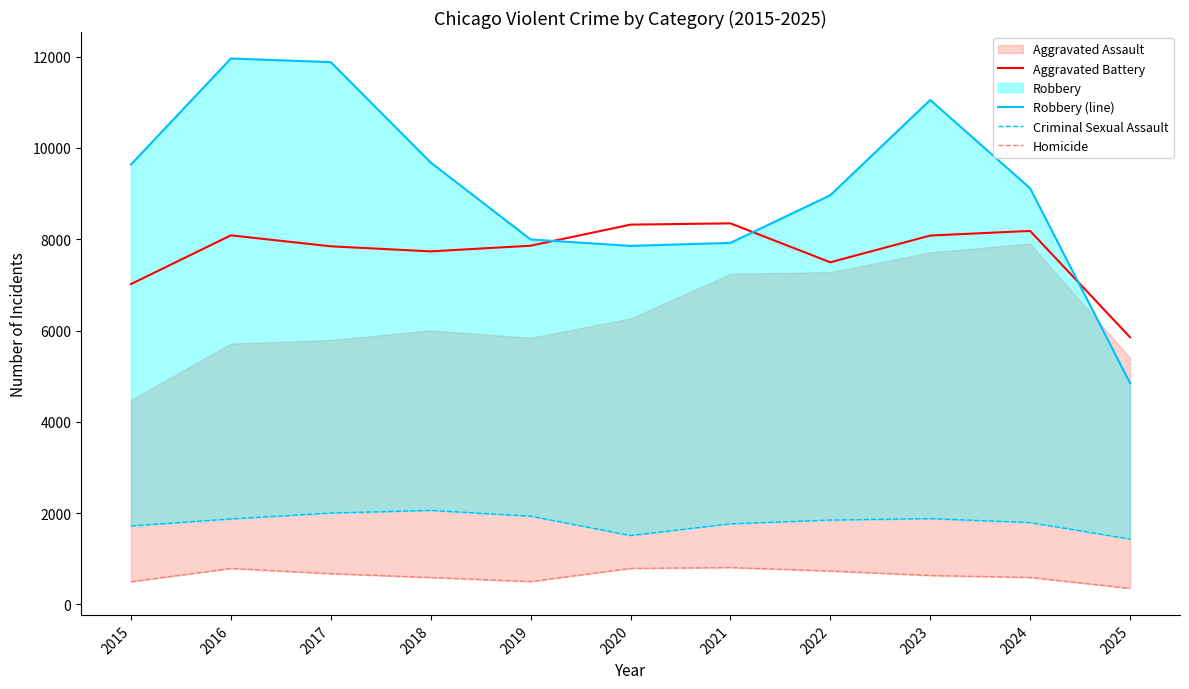

At which category does the chart reach its minimum across all series?

2025